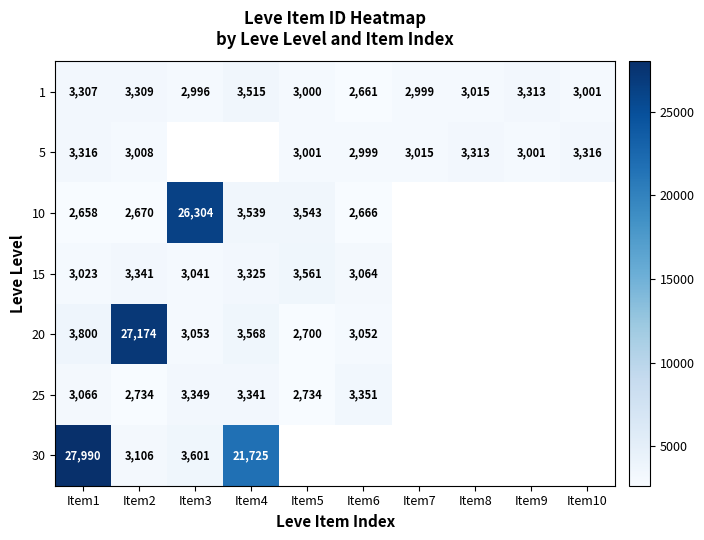

How many series are shown in this chart?

7